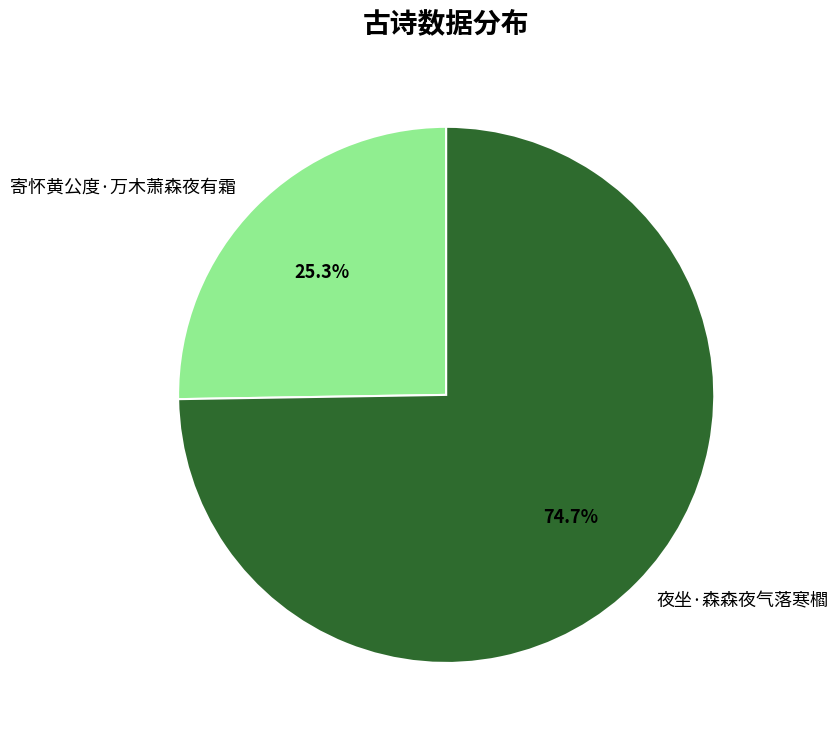

To the nearest percent, what is the average slice percentage?

50%